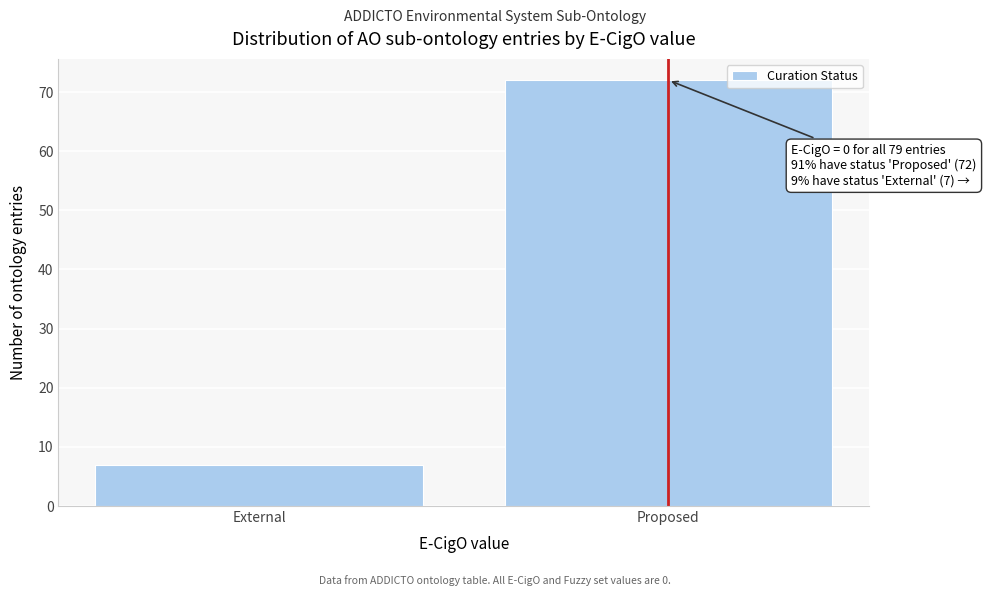

Reading left to right, what are all the values shown in this chart?

7	72